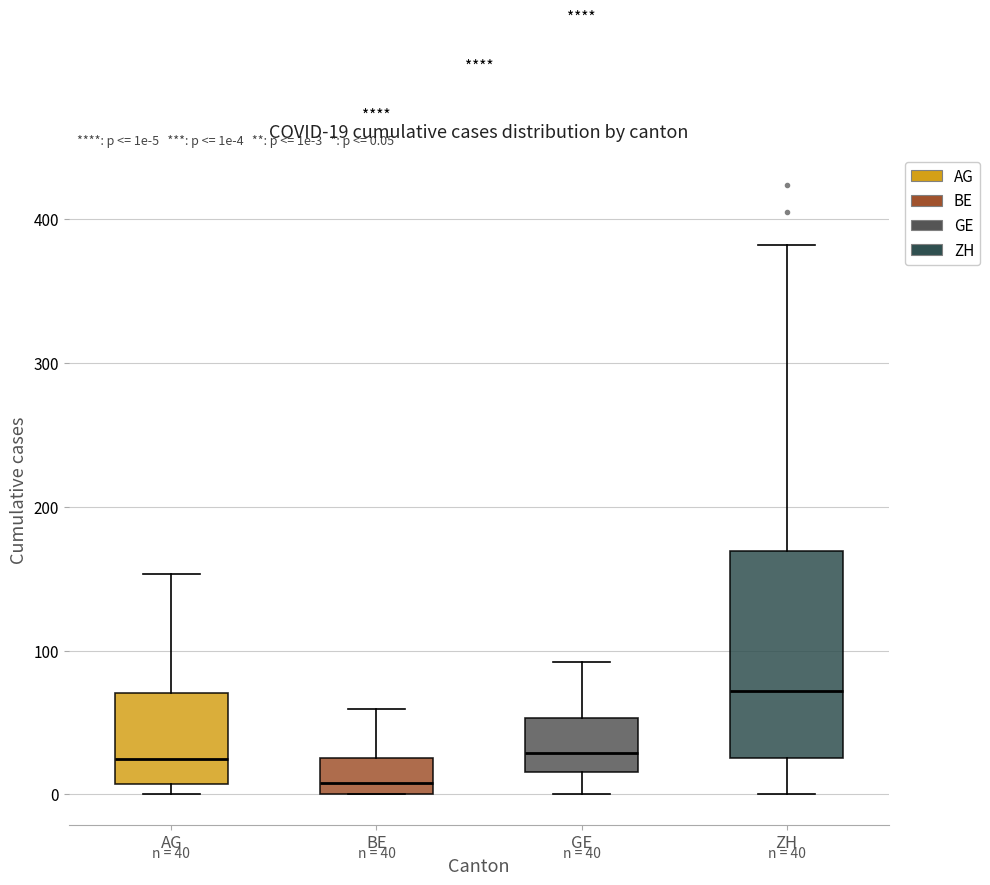

Which box is the tallest, from its lower edge to its upper edge?

ZH